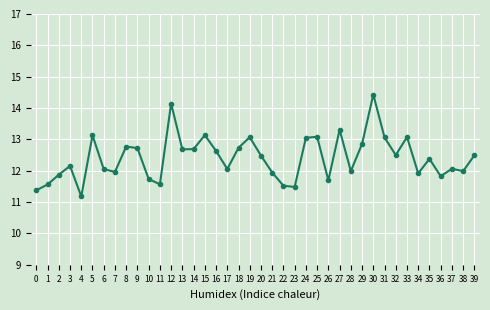

What is the change in value from 26 to 34?

+0.2